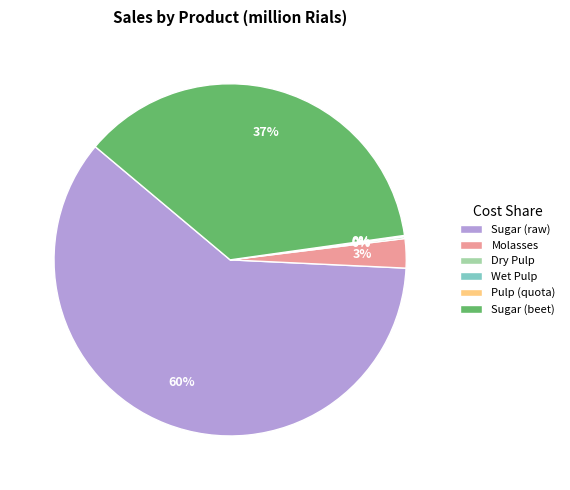

To the nearest percent, what is the difference between the largest and smallest slice percentages?

60%